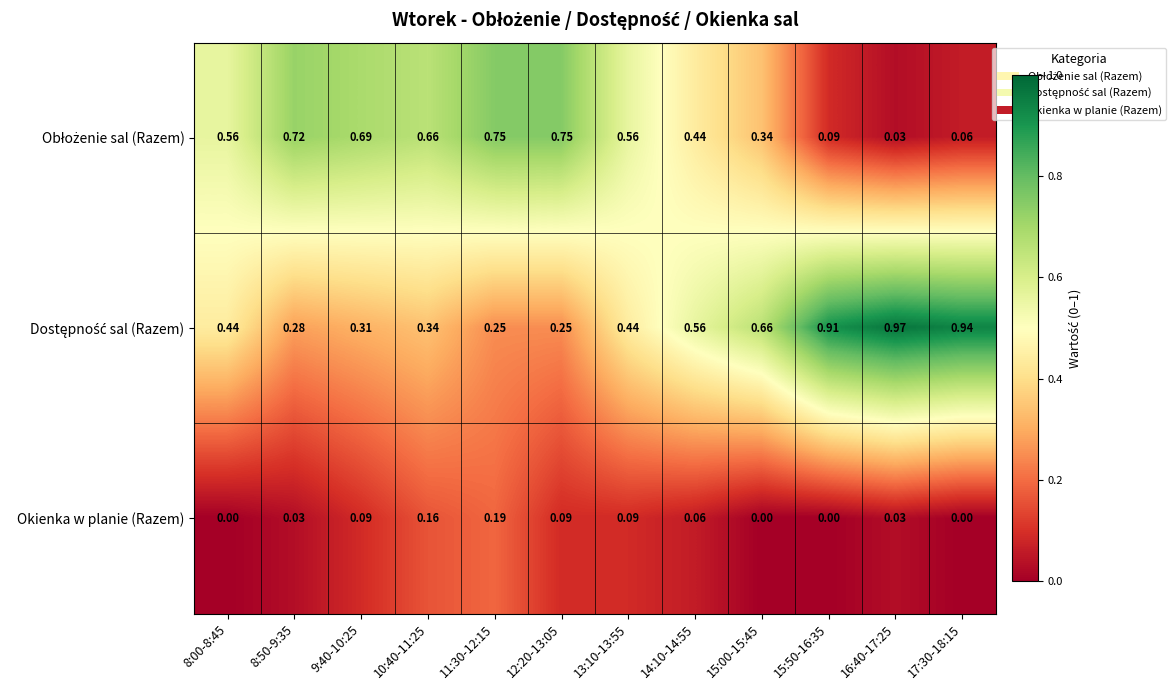

How many data points does each series have?

12